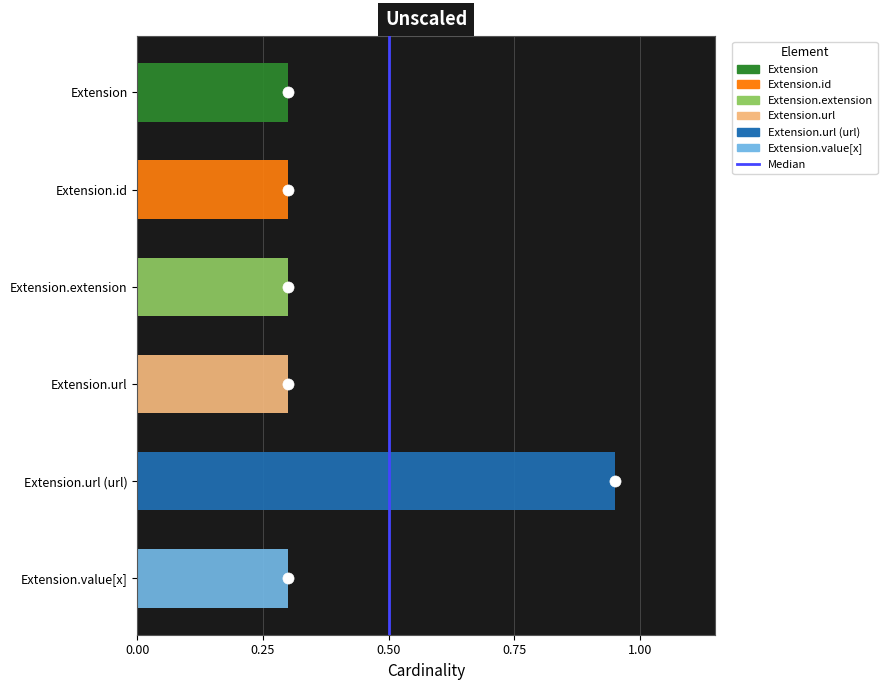

The value at 0.50 is 0. True or false?

True